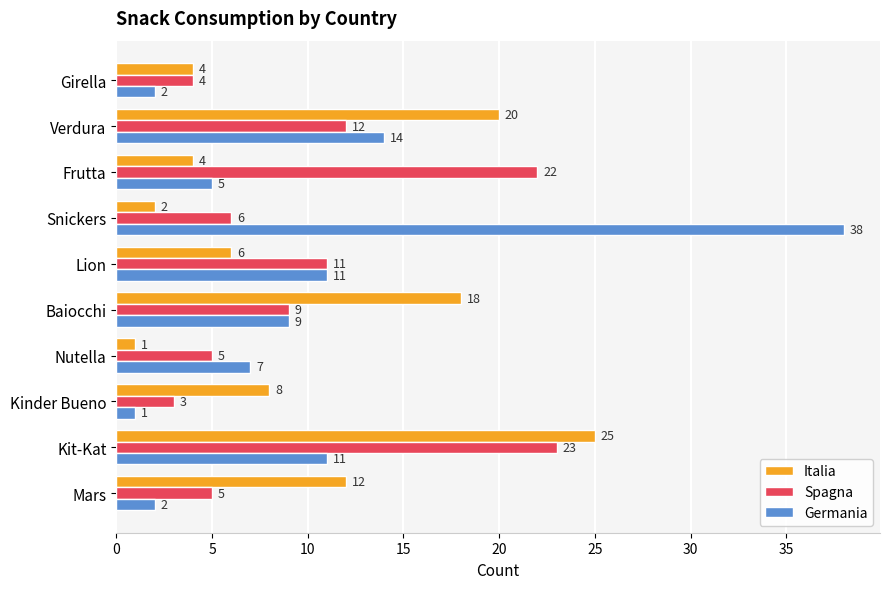

Which label corresponds to the largest value in the chart?

Snickers